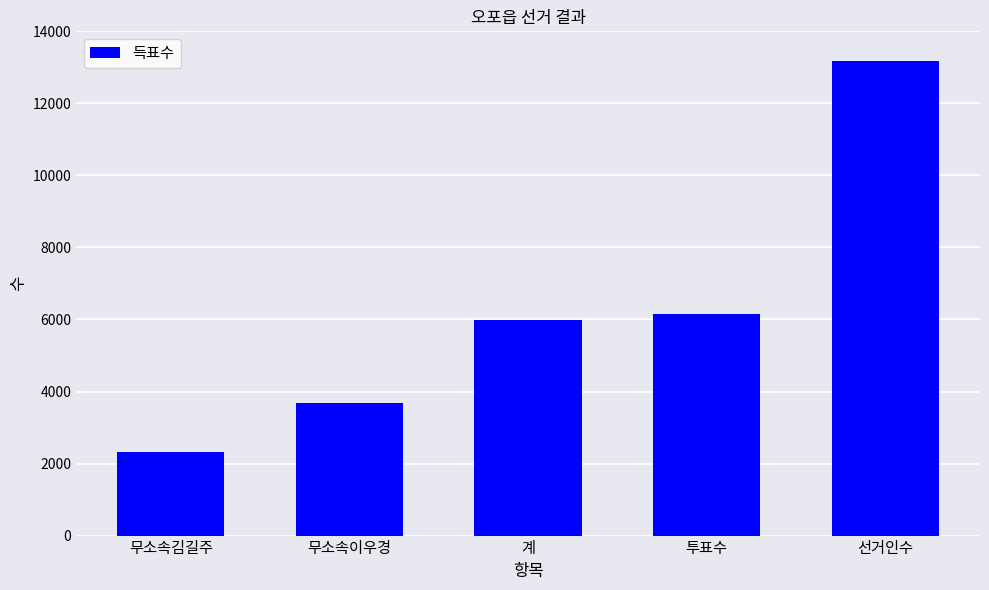

Reading left to right, transcribe all the data shown in this chart.

무소속김길주=2312	무소속이우경=3669	계=5981	투표수=6152	선거인수=13186